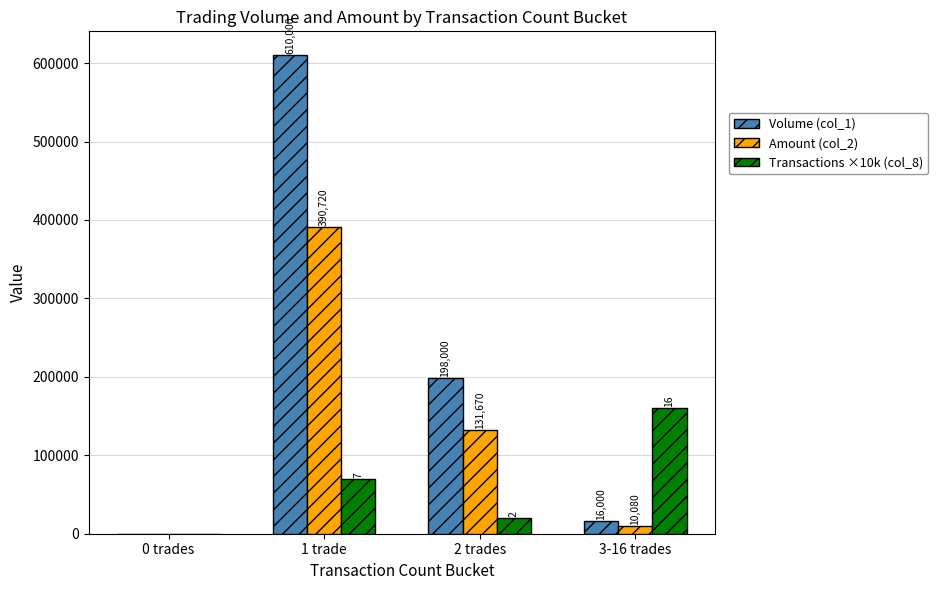

What is the sum of the Amount (col_2) values at 2 trades and 3-16 trades?

141750